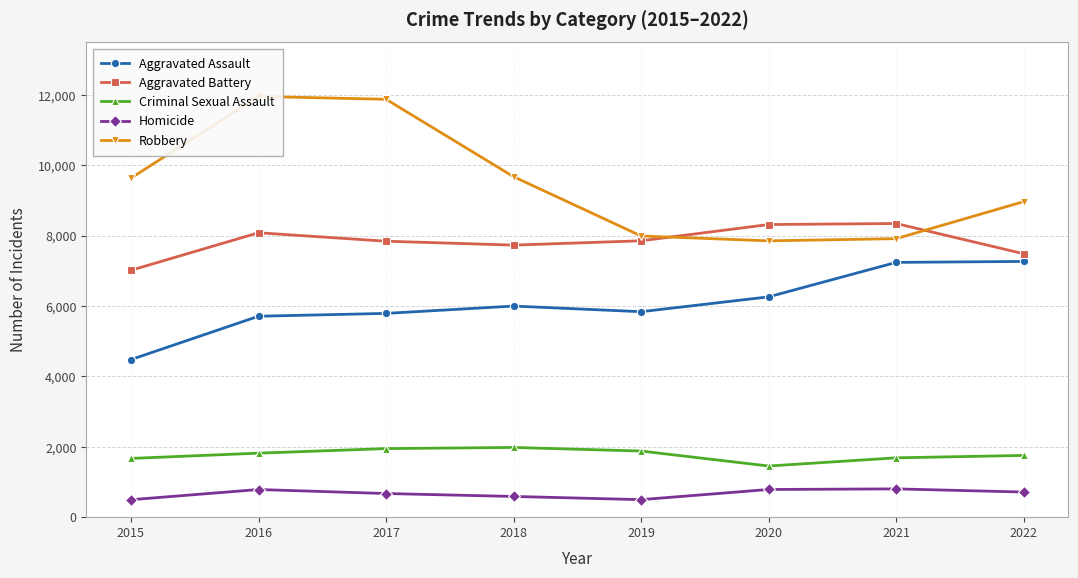

True or false: Aggravated Battery and Criminal Sexual Assault intersect in this chart.

False